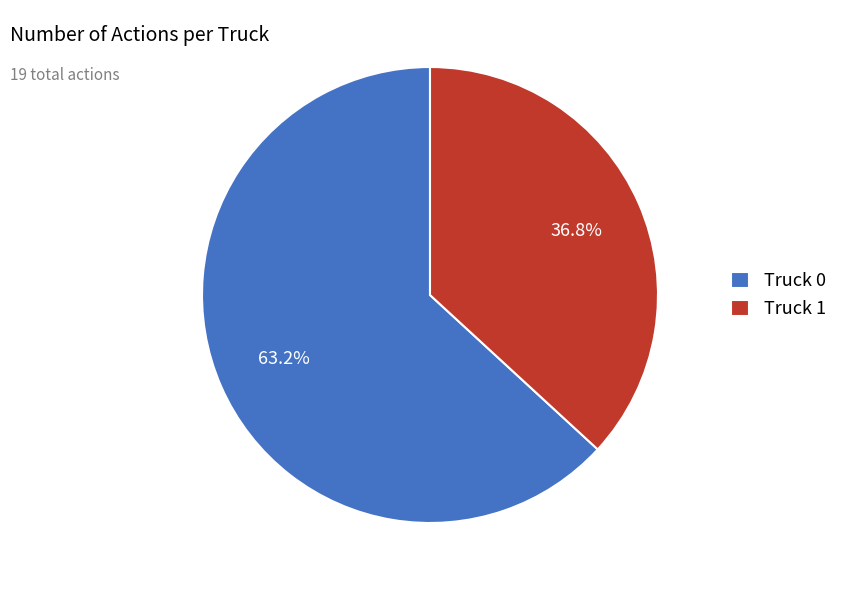

Count the number of slices in the pie.

2